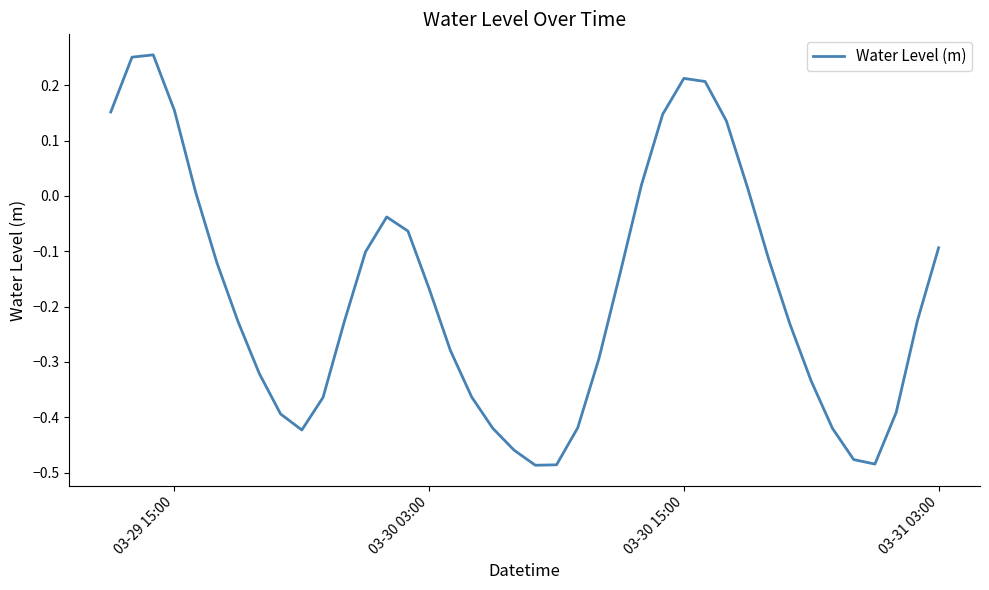

What is the difference between the maximum and minimum values?

0.7